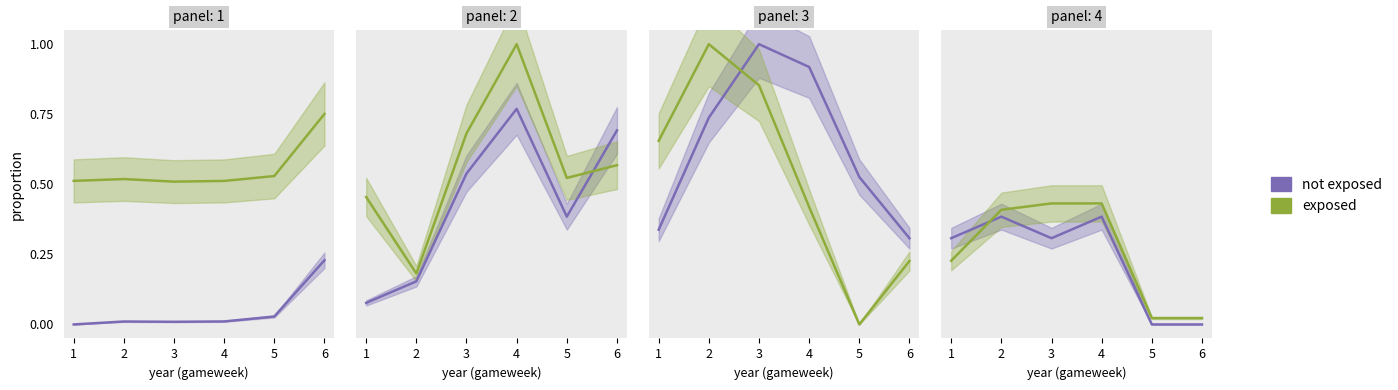

What are all the series names shown in the legend?

not exposed, exposed